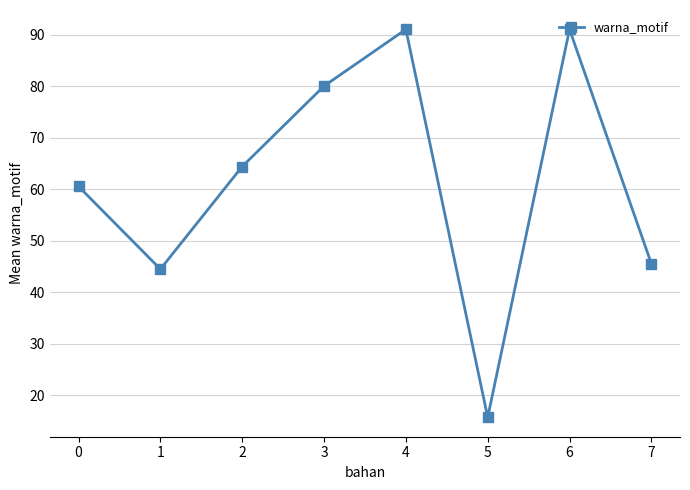

How many values exceed 64?

4